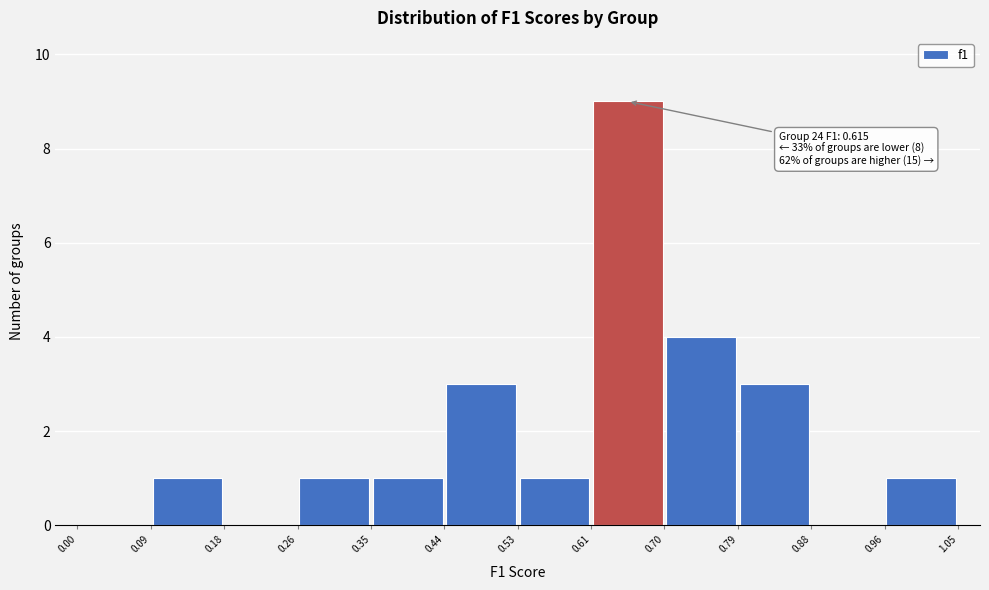

Which range on the x-axis has the tallest bar?

0.61 to 0.70